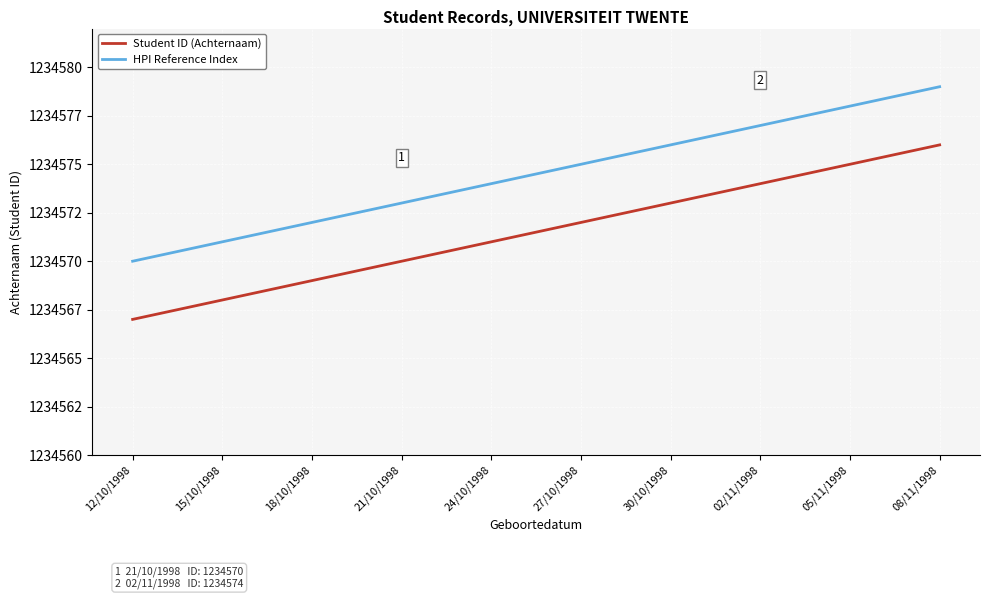

Is the value of Student ID (Achternaam) at 18/10/1998 greater than the value of HPI Reference Index at 18/10/1998?

No